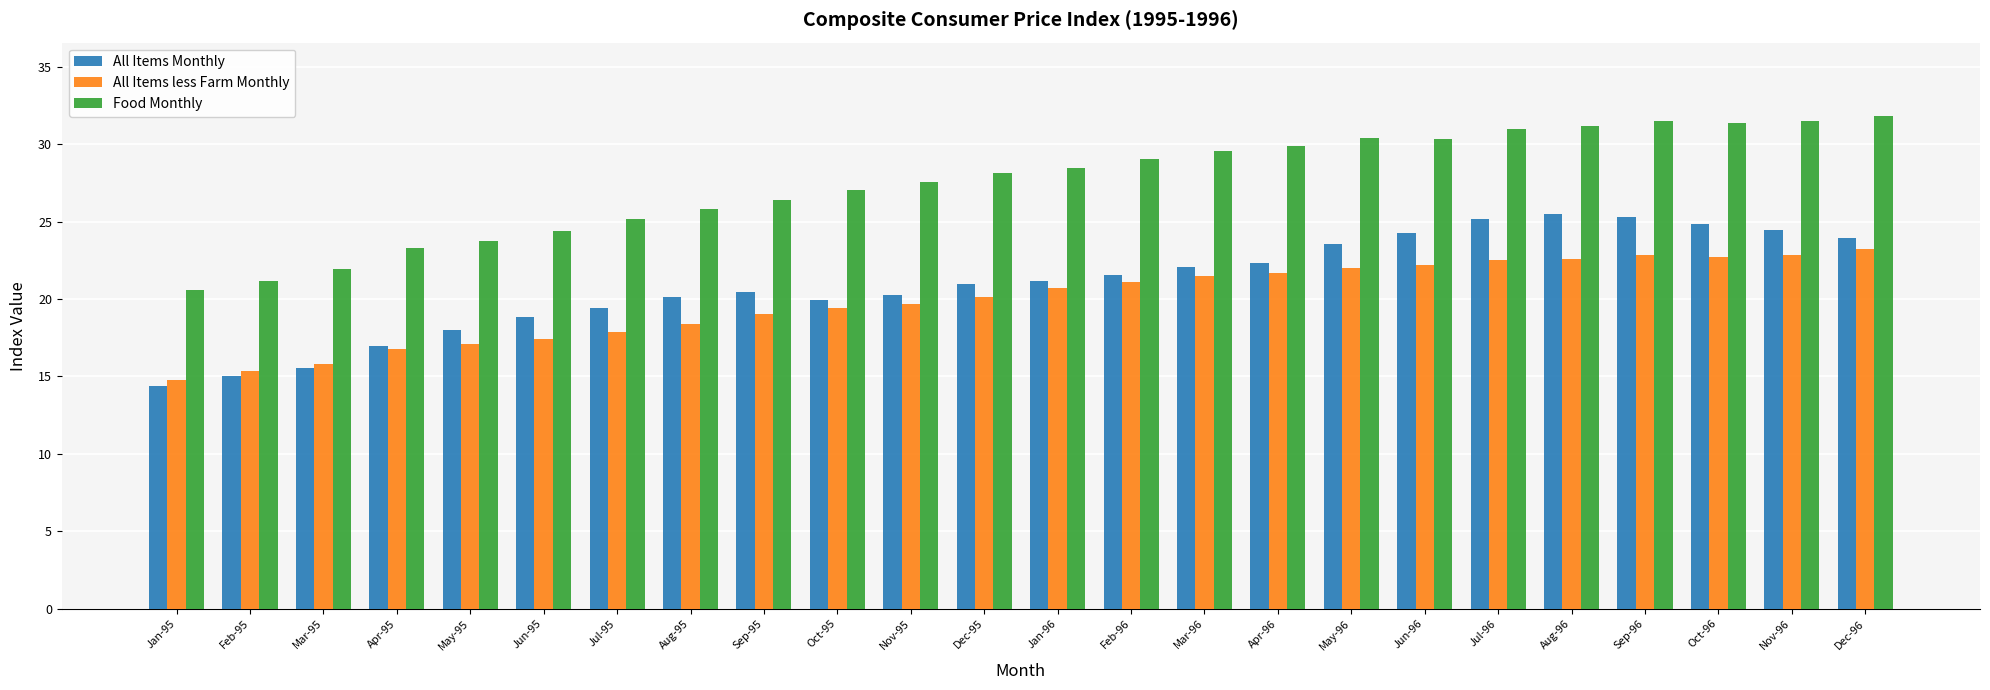

What is the value of the All Items less Farm Monthly bar at the 16th from the left?

21.7